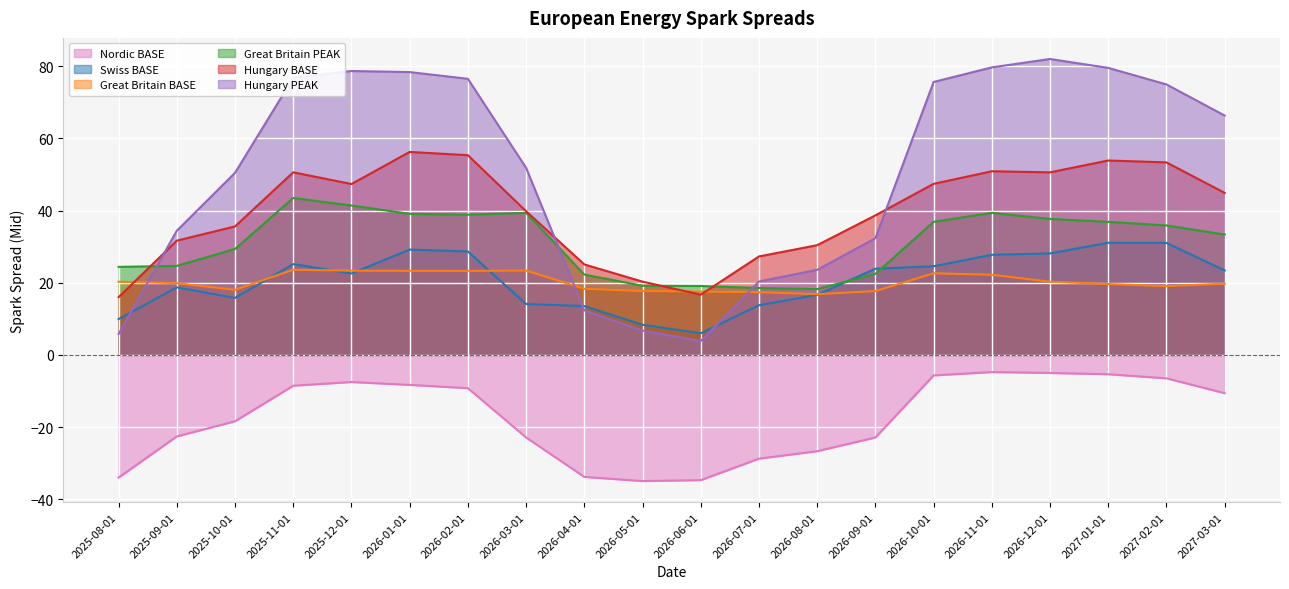

Where is the first local minimum for Hungary PEAK?

2026-06-01